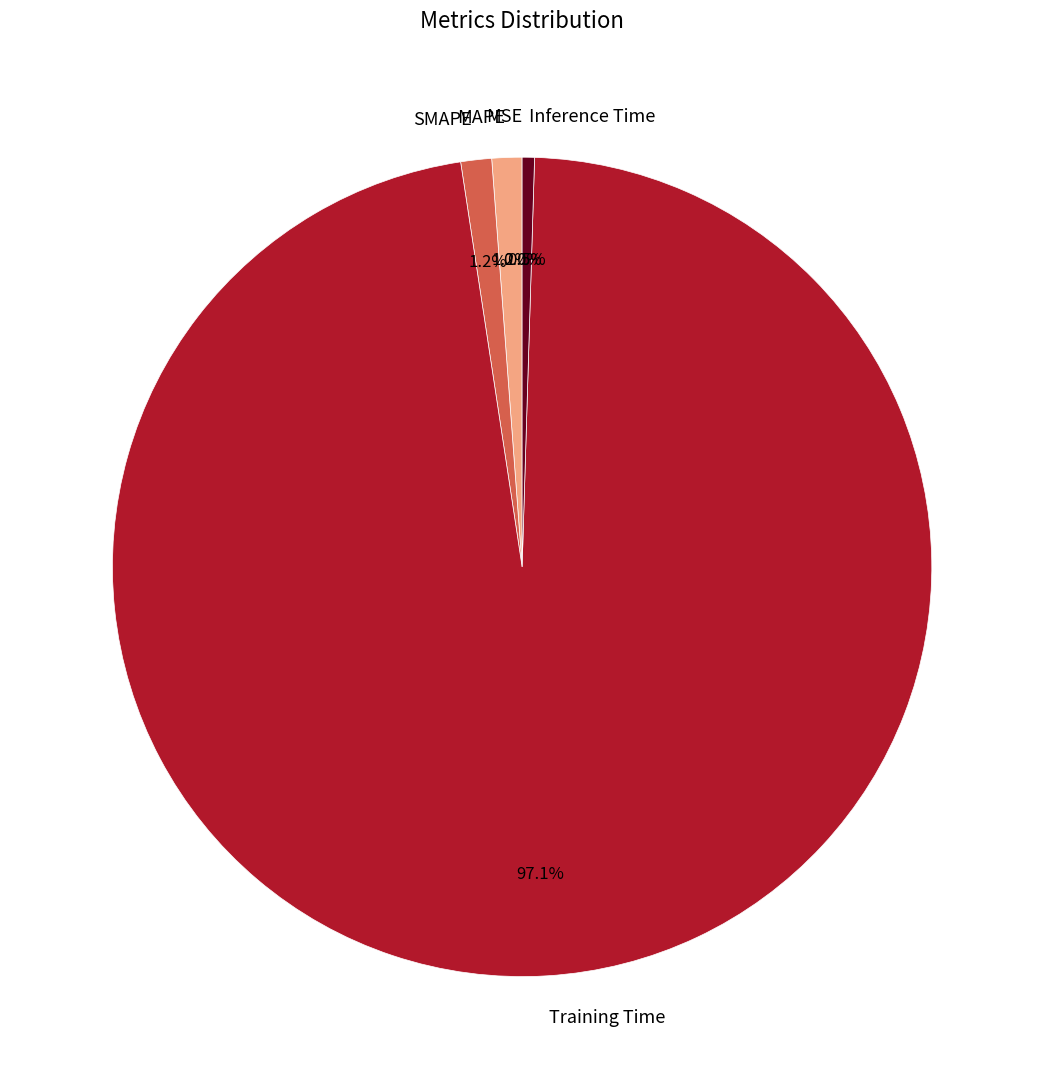

Is Training Time the majority of the pie?

Yes